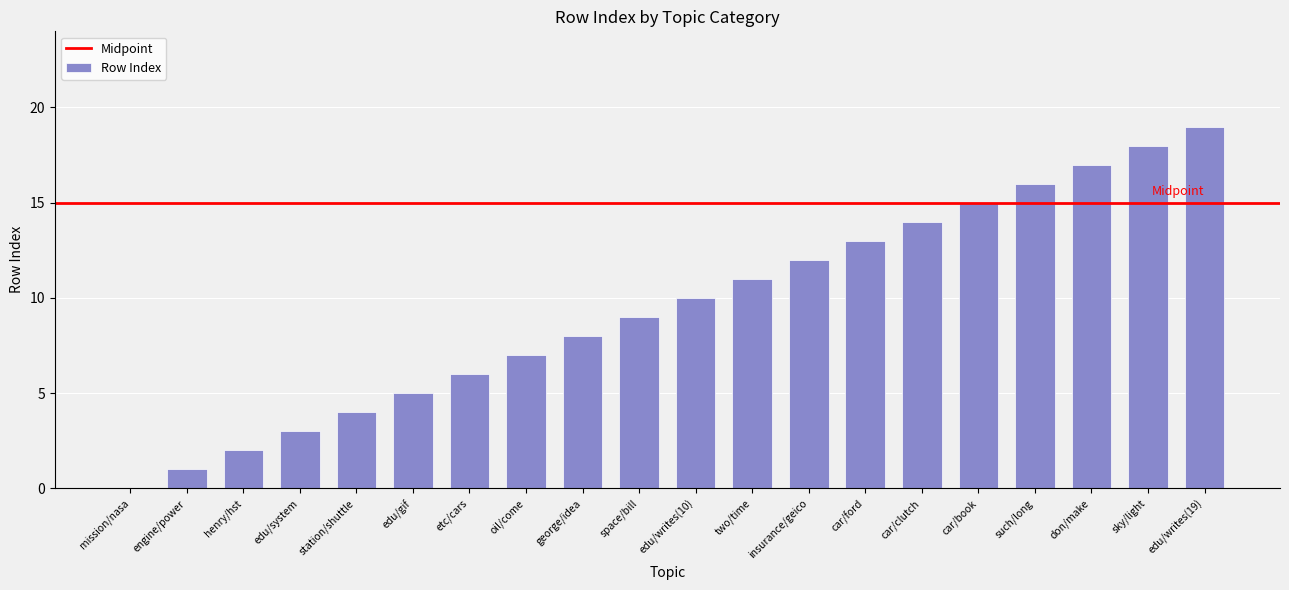

The chart shows a value of 16 at such/long. True or false?

True